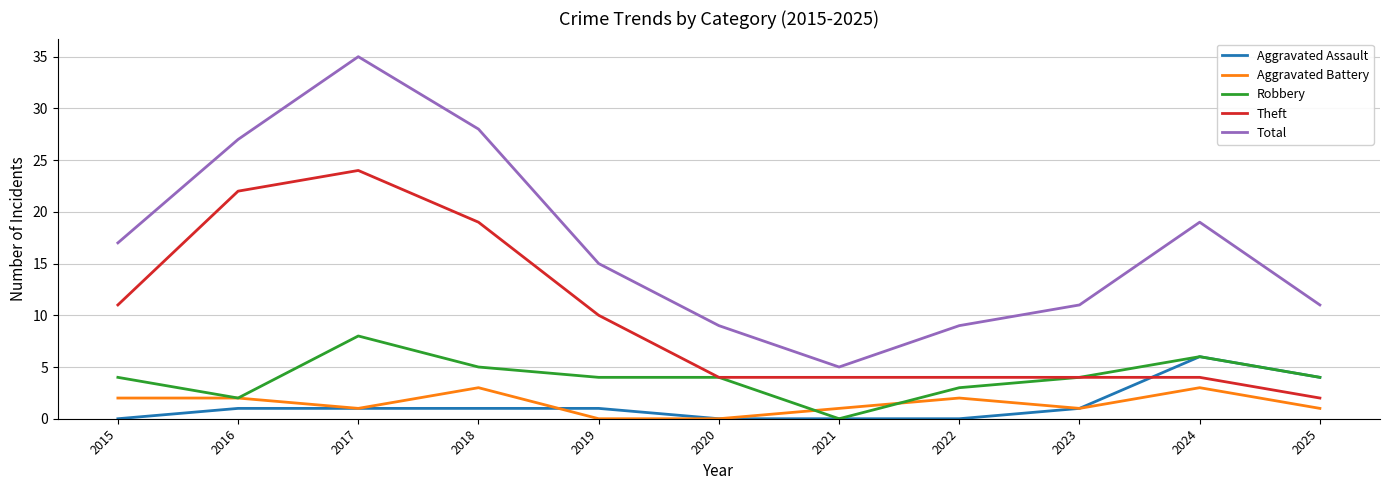

List the series in order of their peak value, lowest first.

Aggravated Battery, Aggravated Assault, Robbery, Theft, Total